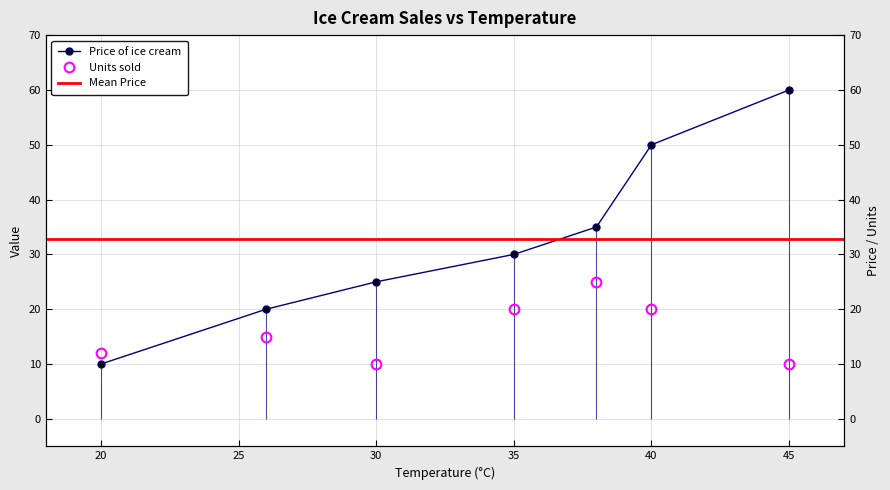

Which series has the widest spread of values?

Price of ice cream